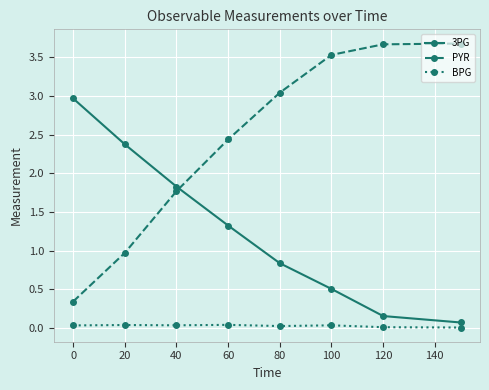

True or false: PYR and BPG intersect in this chart.

False